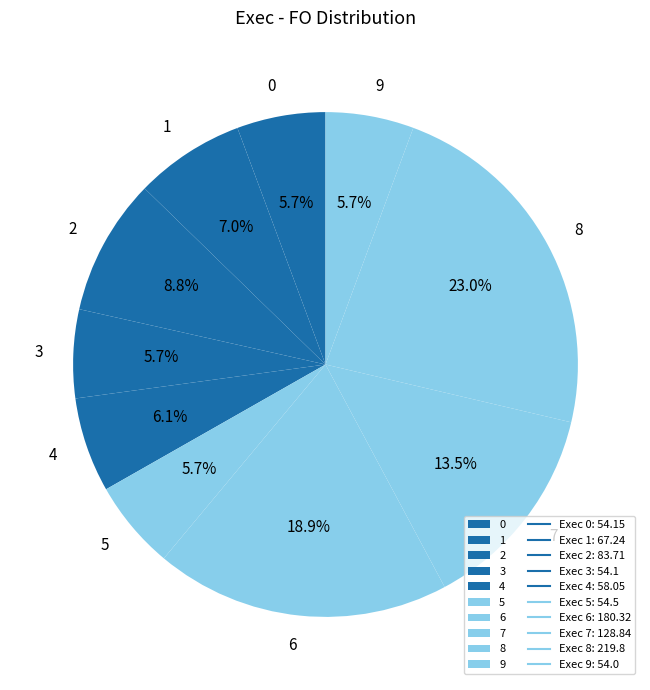

Do 1 and 6 together represent more than half of the pie?

No